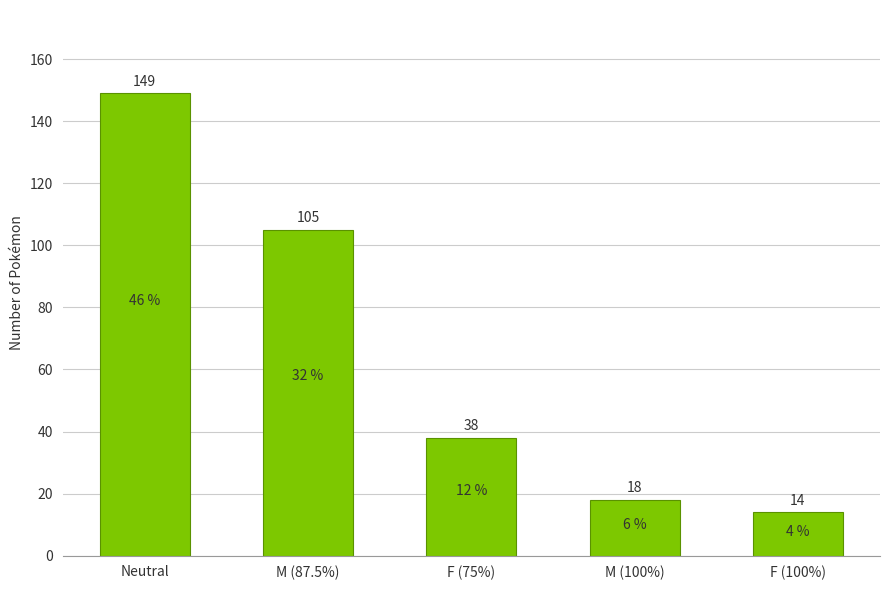

Reading left to right, list all the values displayed in this chart.

Neutral=149	M (87.5%)=105	F (75%)=38	M (100%)=18	F (100%)=14